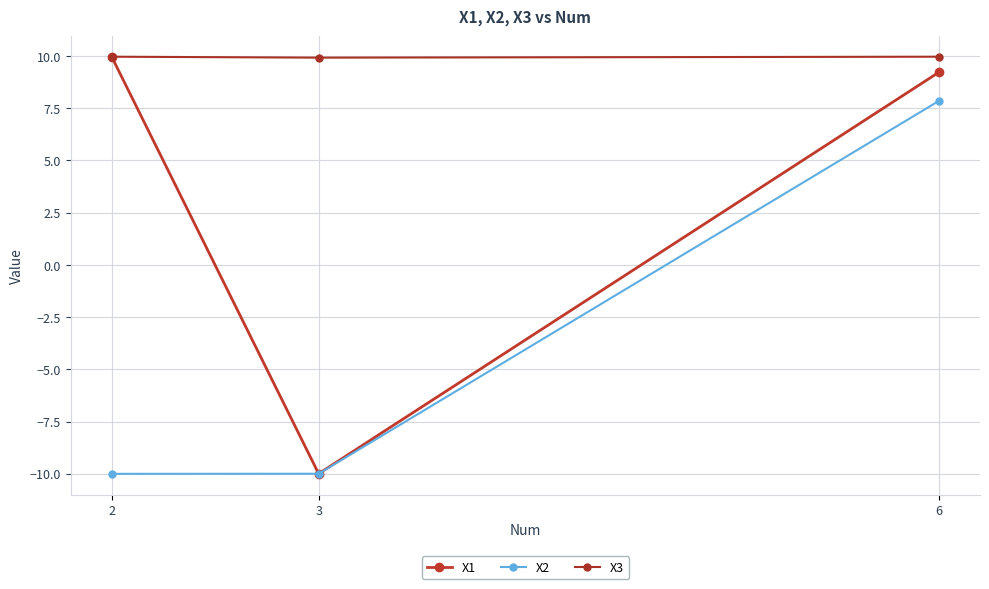

How many data points in X2 are less than -9?

2